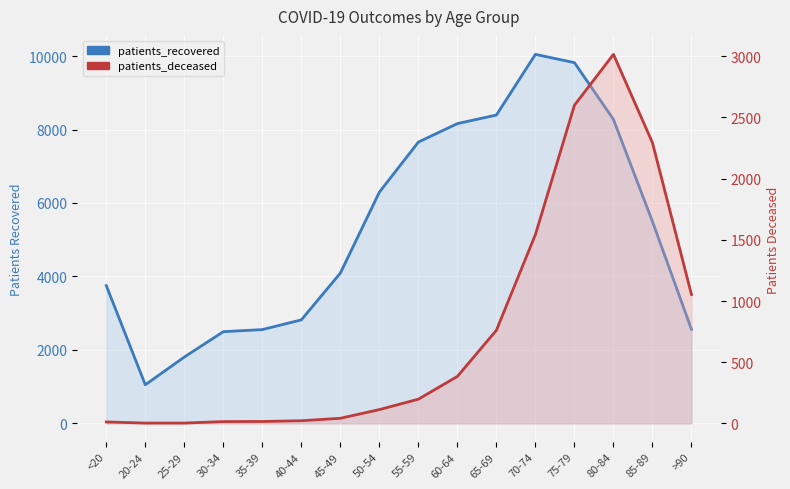

What is the sum of the patients_deceased values at 60-64 and 85-89?

2677